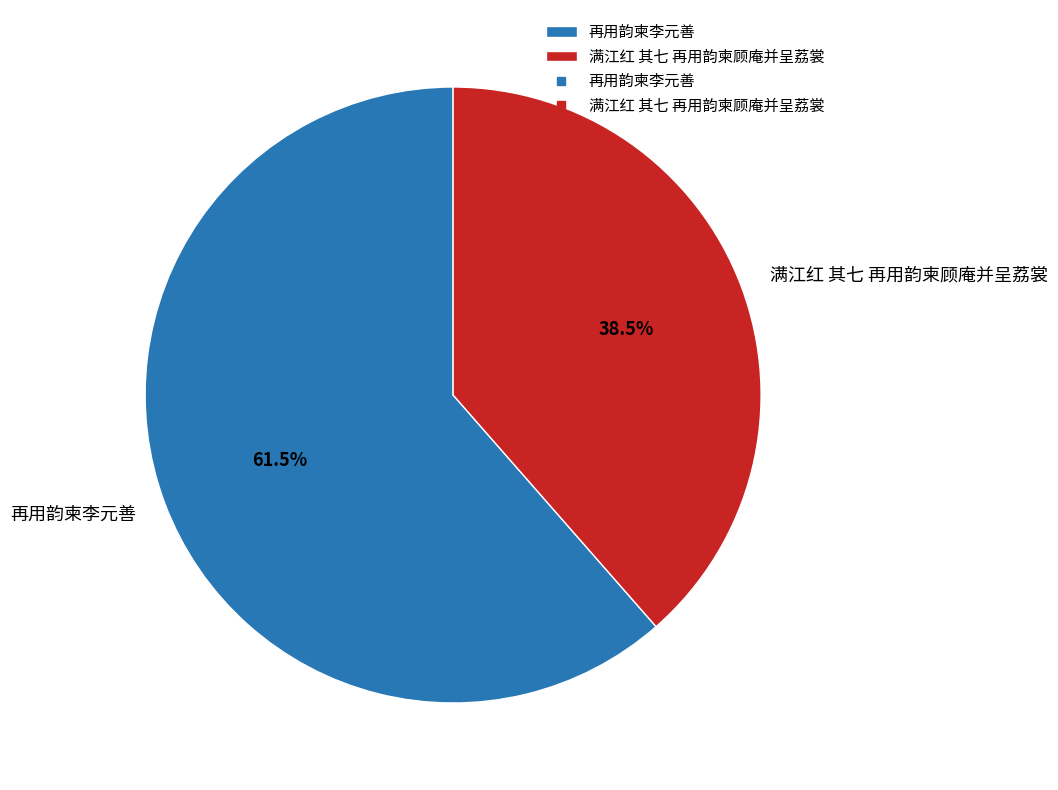

What is the largest slice in the pie chart?

再用韵柬李元善